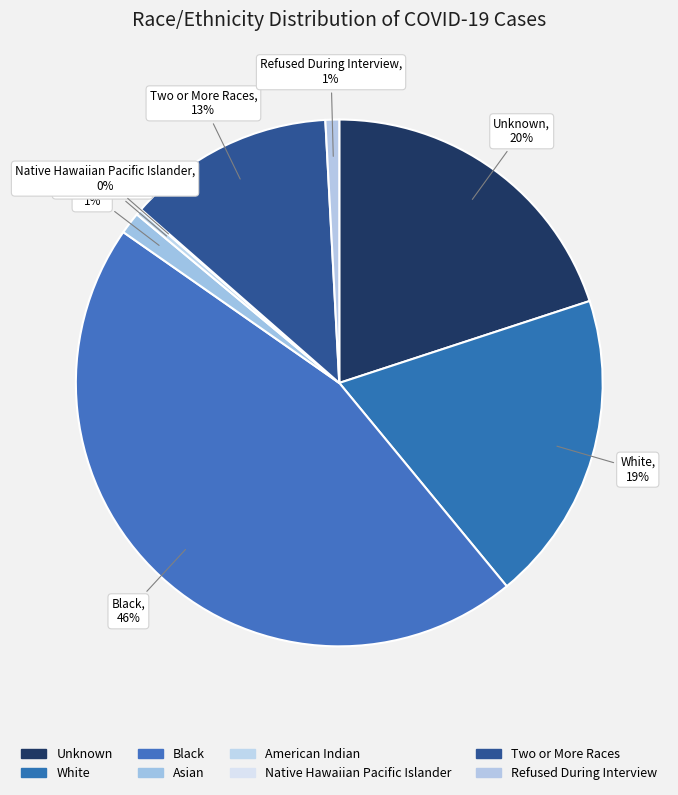

Is the sum of Black and Unknown greater than half?

Yes